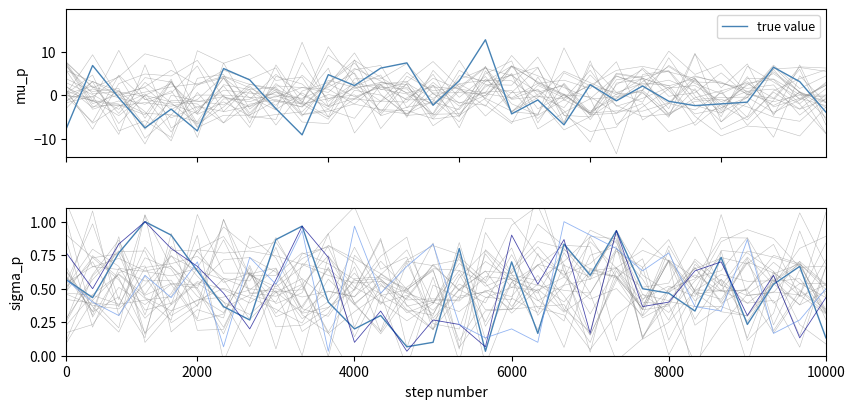

What is the sum of all true value values?

0.5